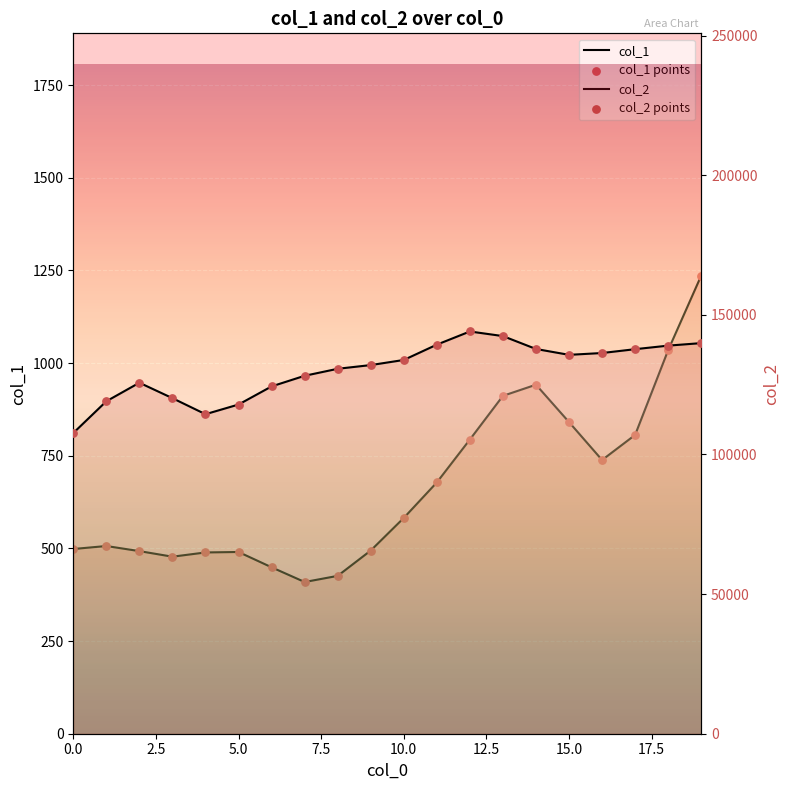

Which series reaches the maximum Y coordinate?

col_2